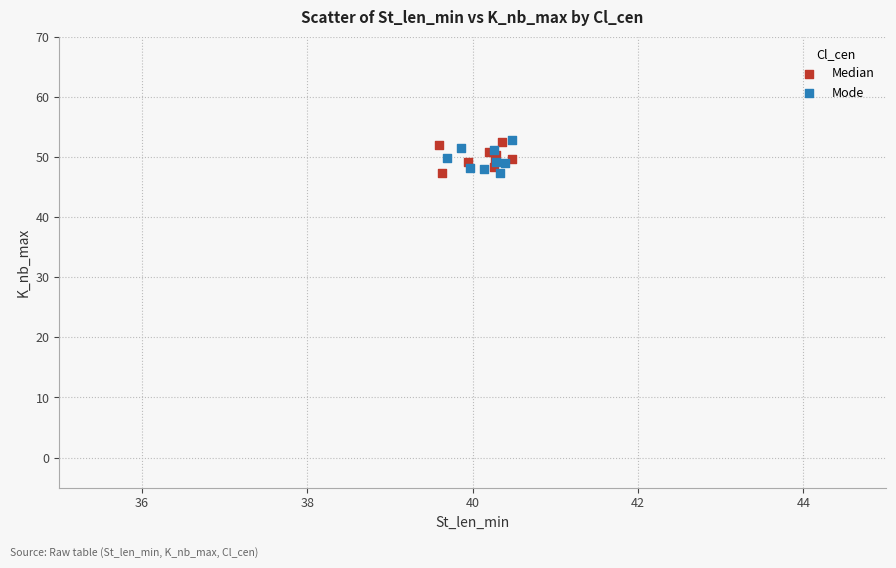

What are all the series names shown in the legend?

Median, Mode